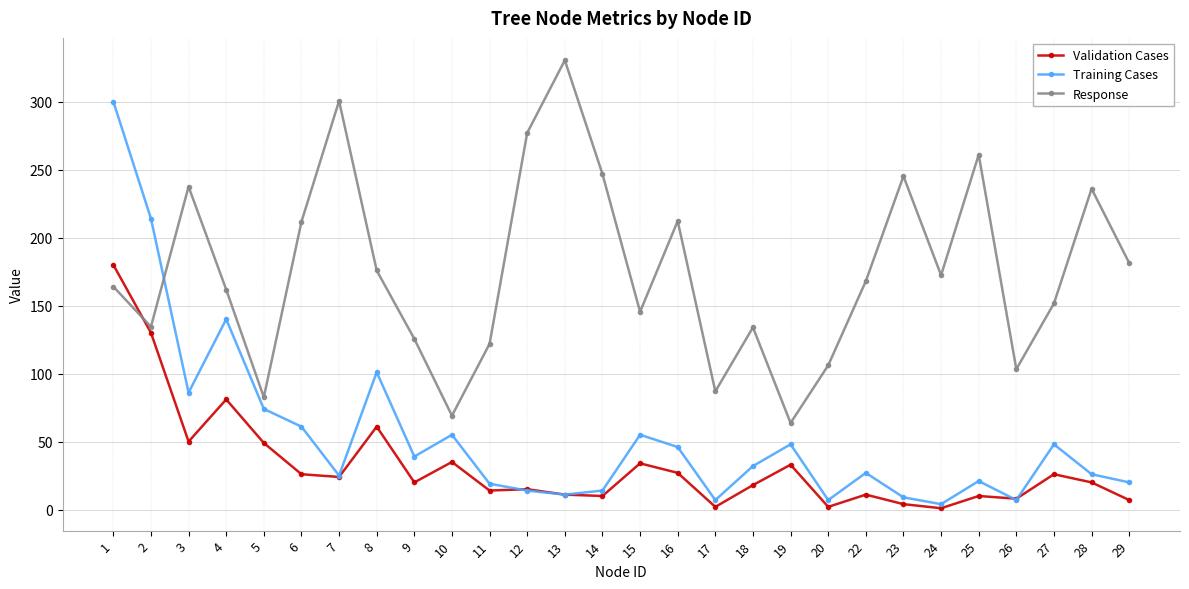

What is the difference between the highest and lowest values at 29?

174.3